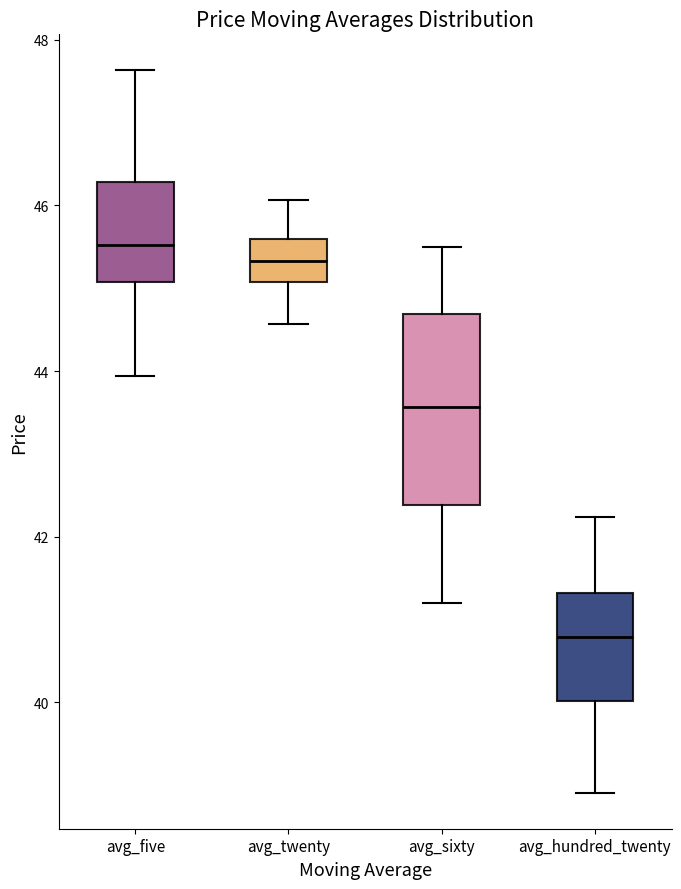

Which box is the tallest, from its lower edge to its upper edge?

avg_sixty